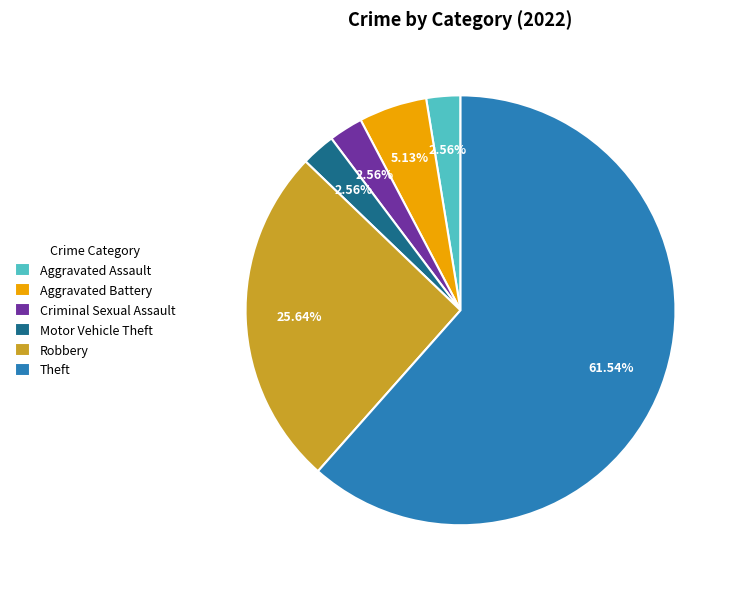

Which slice is the largest?

Theft